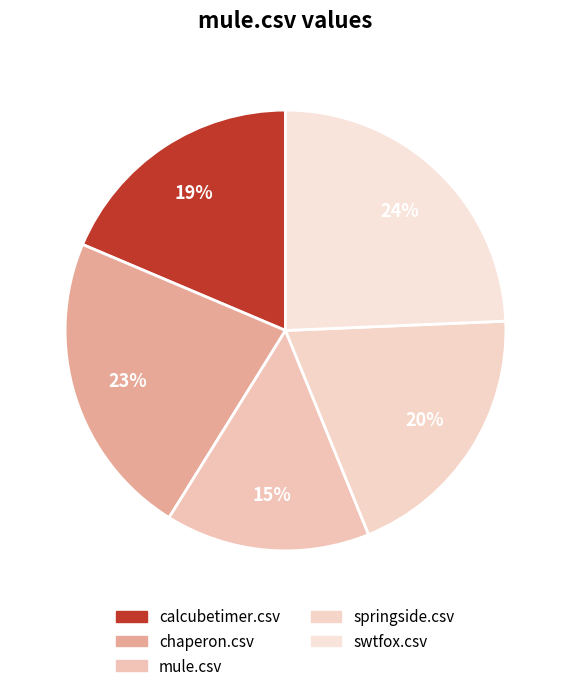

To the nearest percent, what percentage of the pie is chaperon.csv?

23%